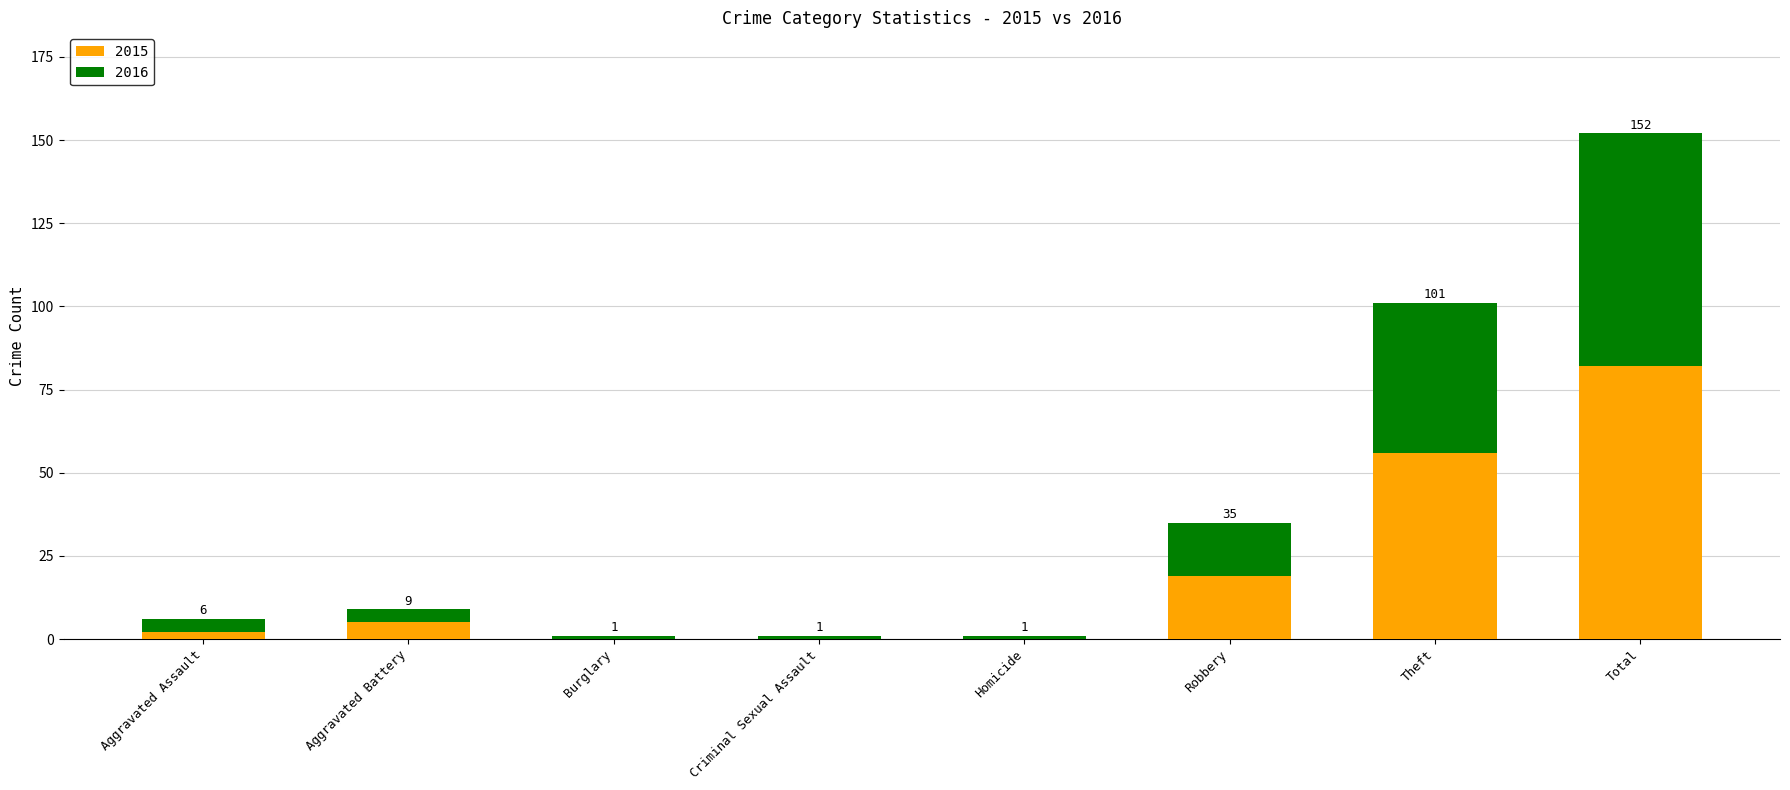

What is the label of the 3rd bar from the left?

Burglary